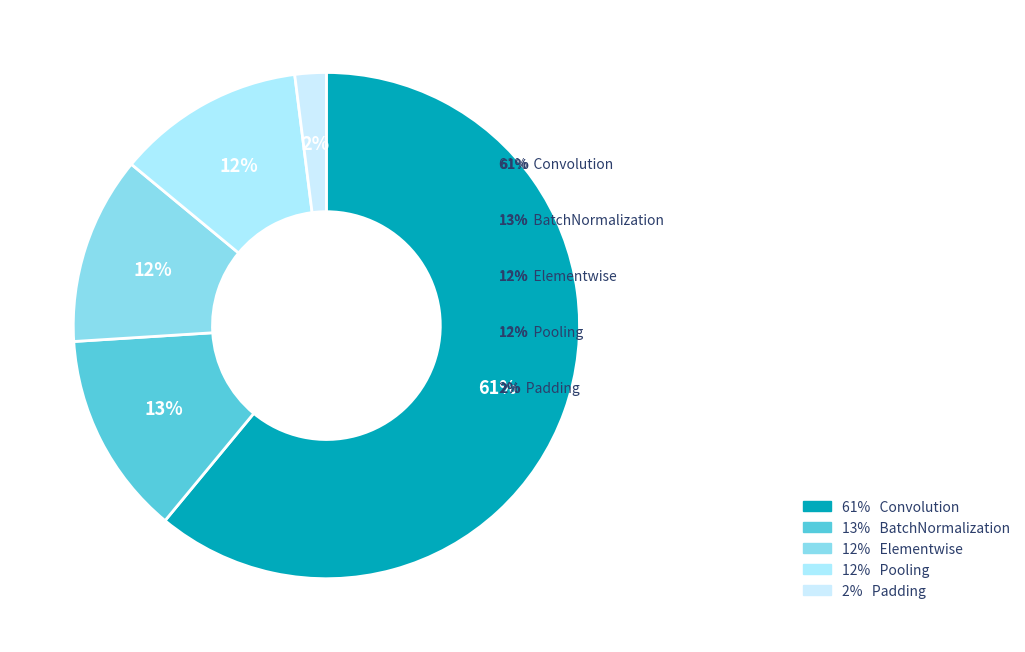

Count the number of slices in the pie.

5